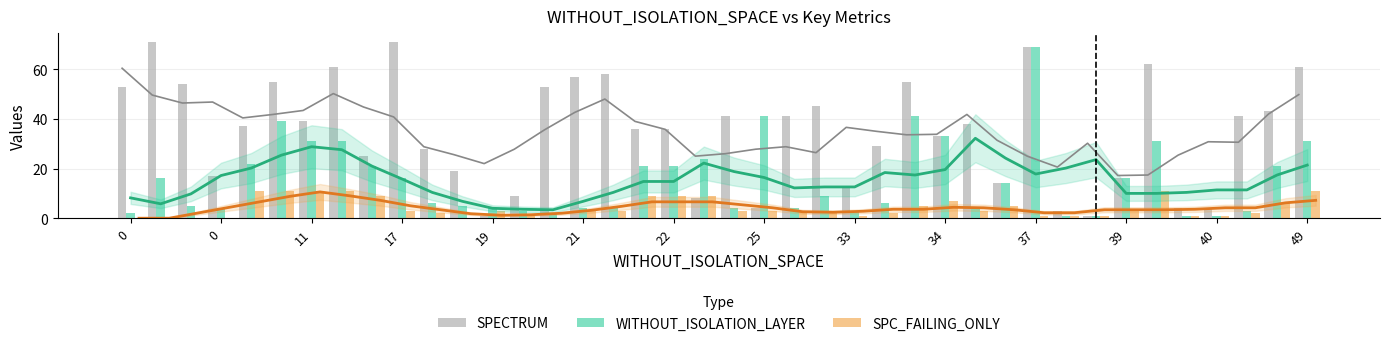

Is the value of WITHOUT_ISOLATION_LAYER at 15 greater than the value of SPC_FAILING_ONLY at 28?

Yes